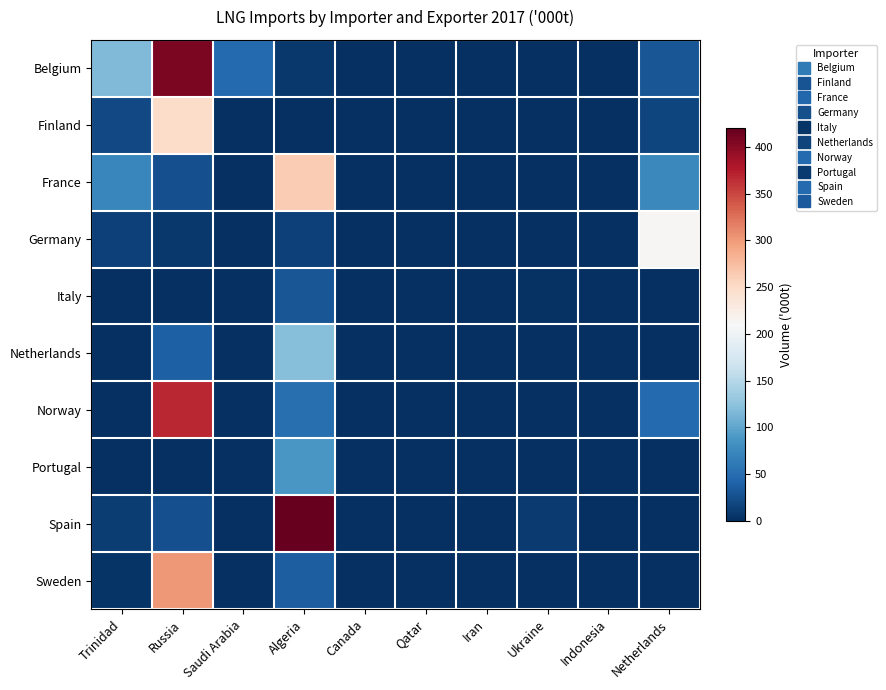

What is the spread (max minus min) of values at Saudi Arabia?

47.0